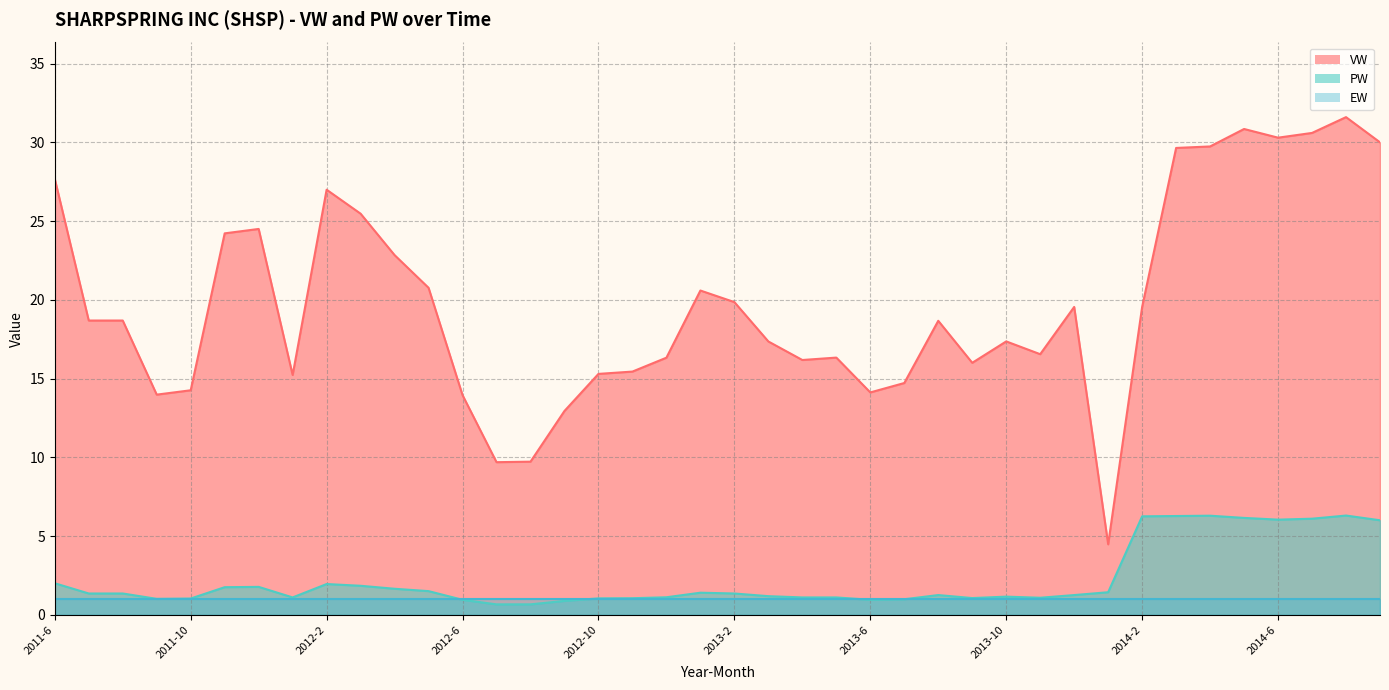

At which label is PW closest to 3?

2011-6